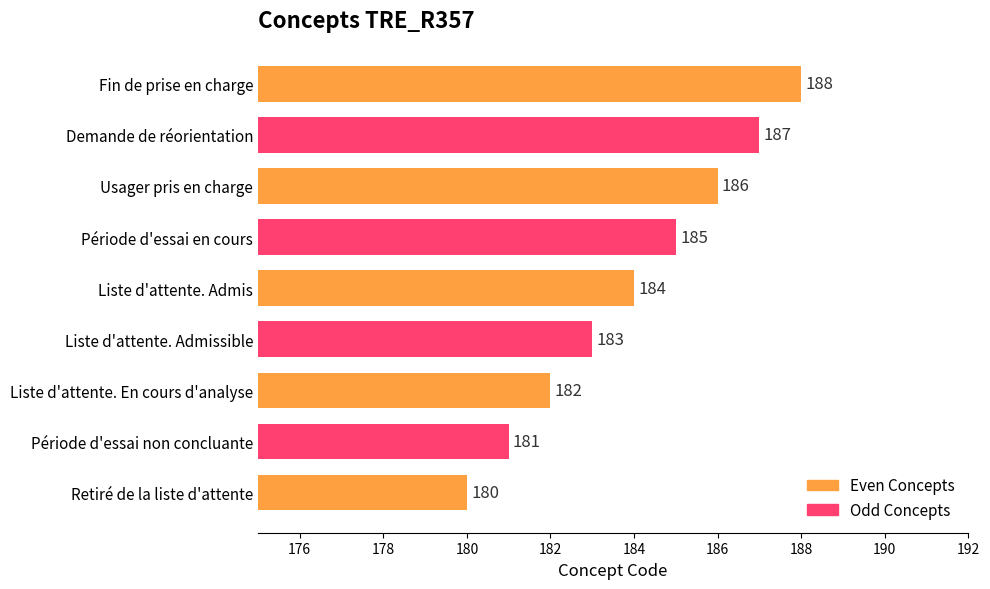

What is the ratio of the value at Fin de prise en charge to the value at Usager pris en charge?

1.0